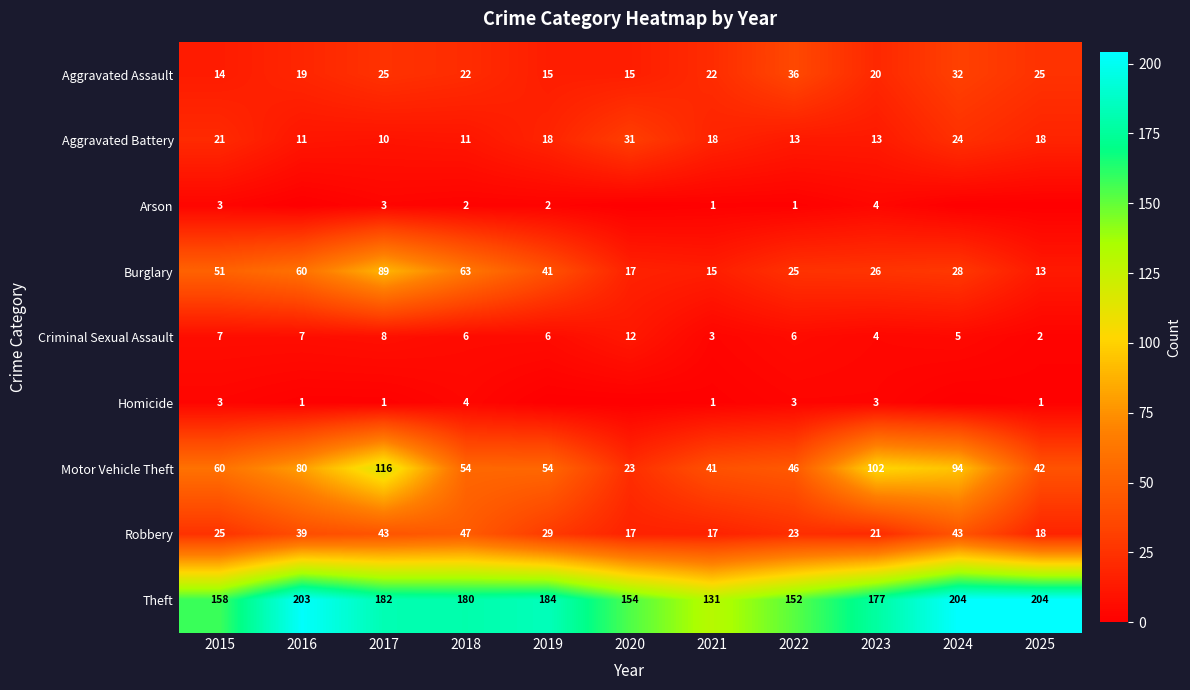

What is the difference between the Motor Vehicle Theft values at 2025 and 2017?

74